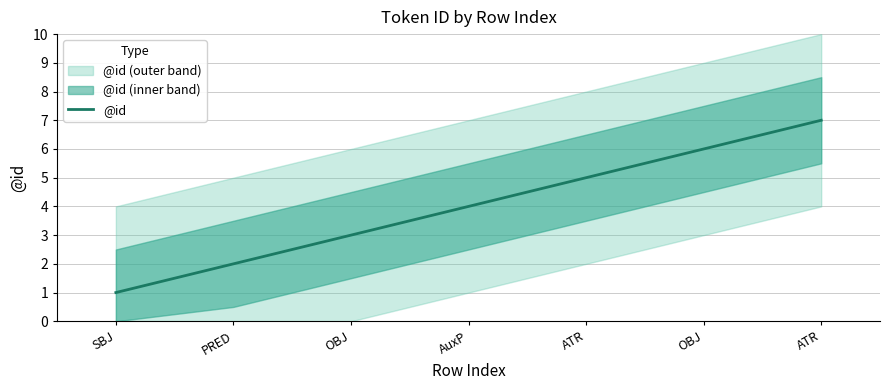

How many lines are shown in the chart?

1